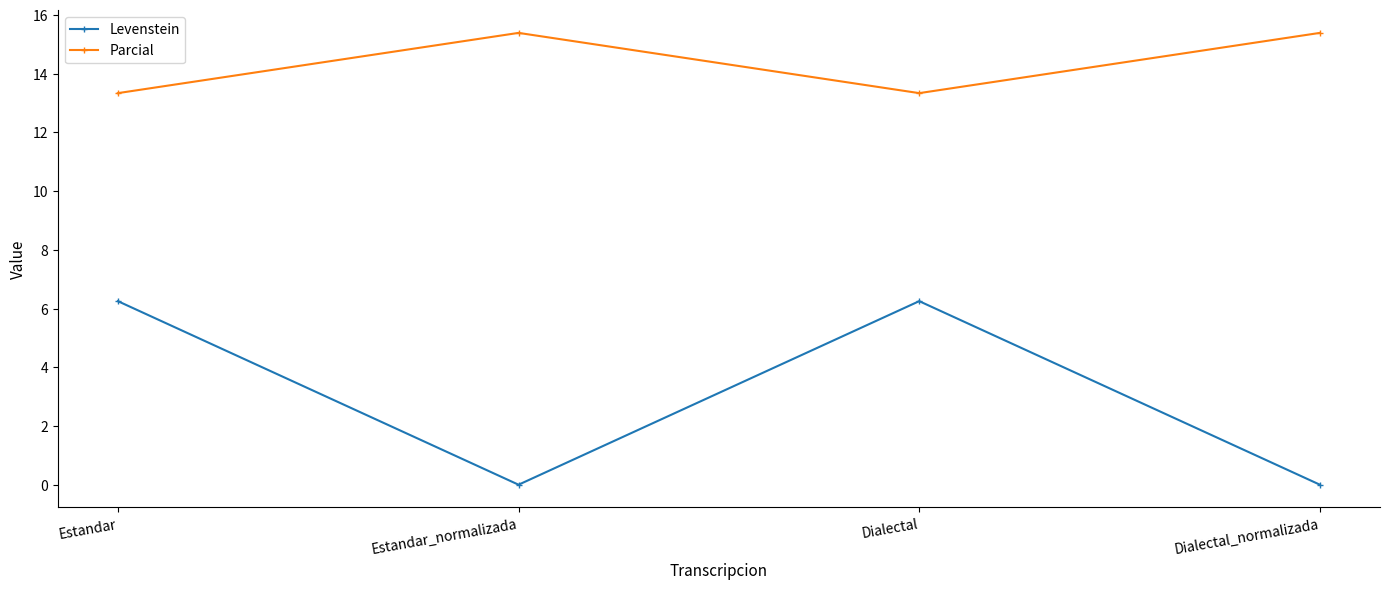

How many distinct data groups are displayed?

2